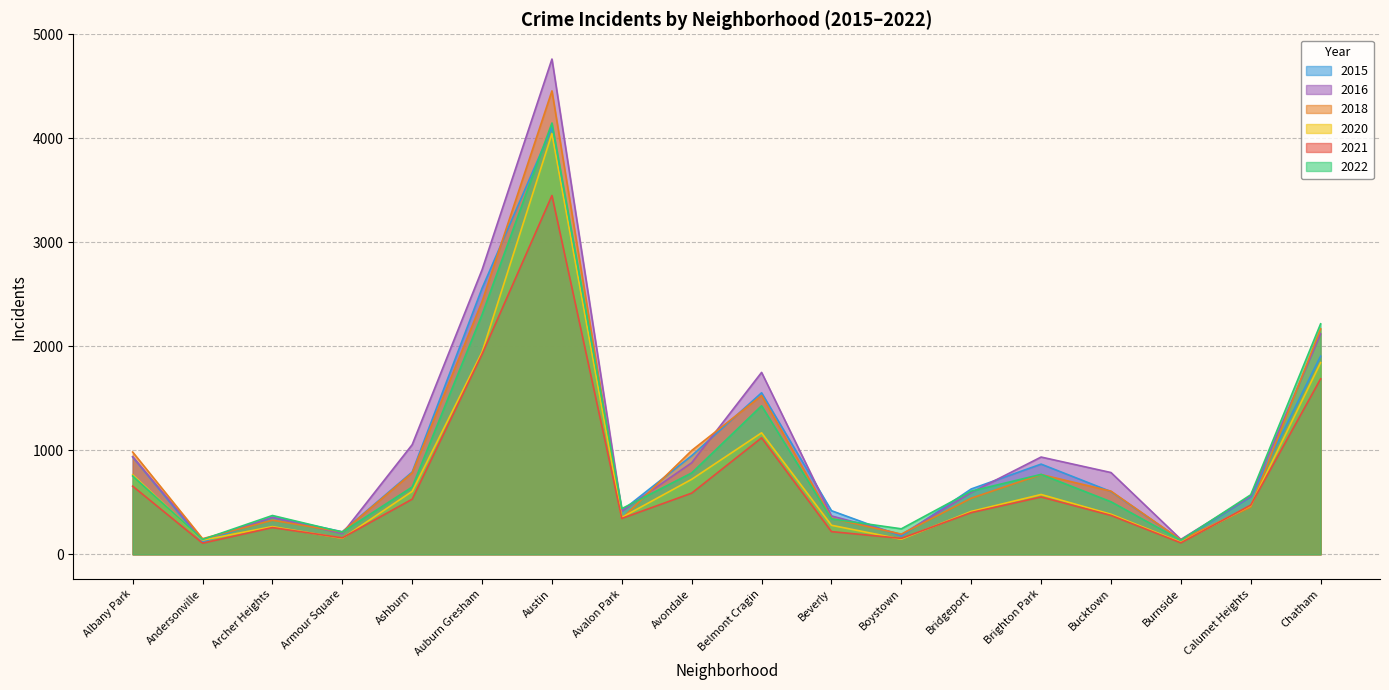

How many interior local valleys does the 2018 series have?

5